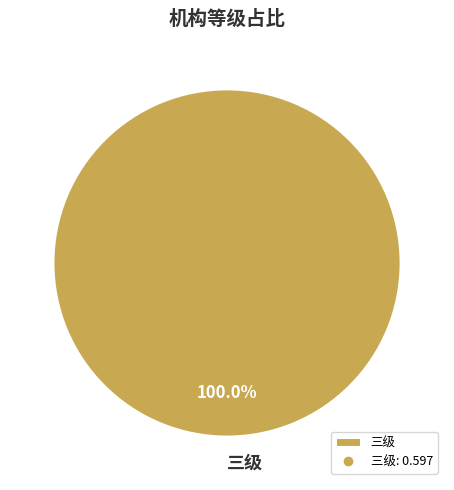

Rank the categories by value from highest to lowest.

三级